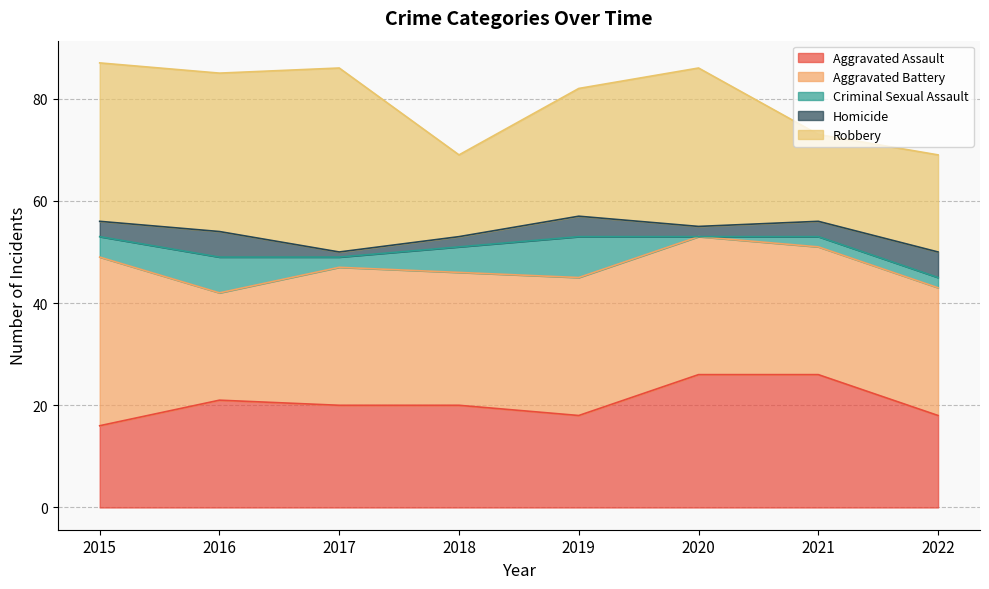

True or false: Aggravated Battery has a value of 25 at 2022.

True